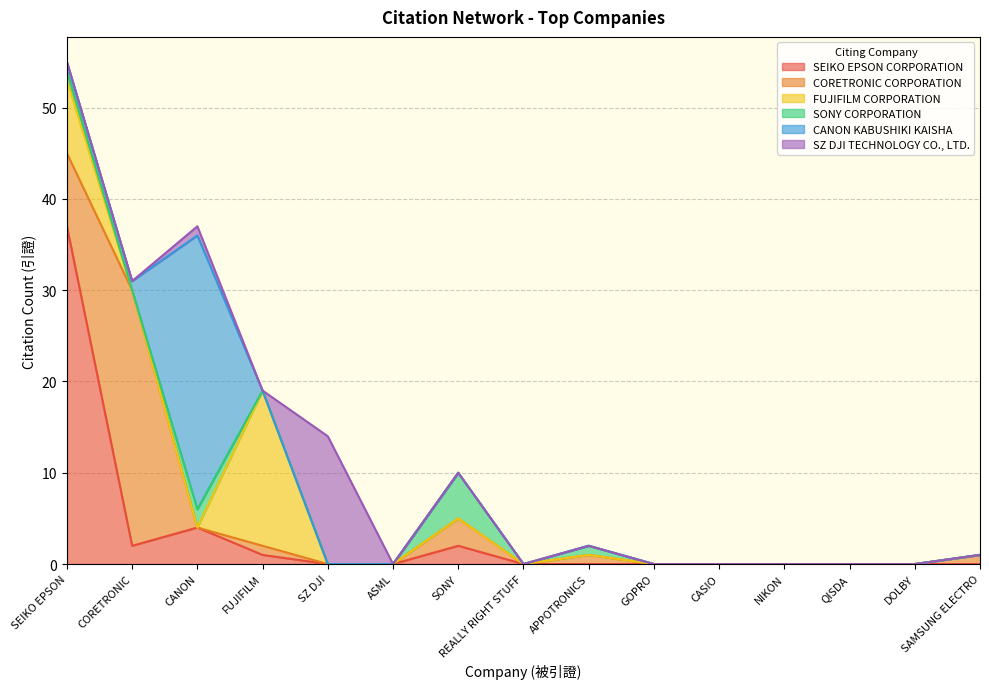

What position from the left is FUJIFILM?

4